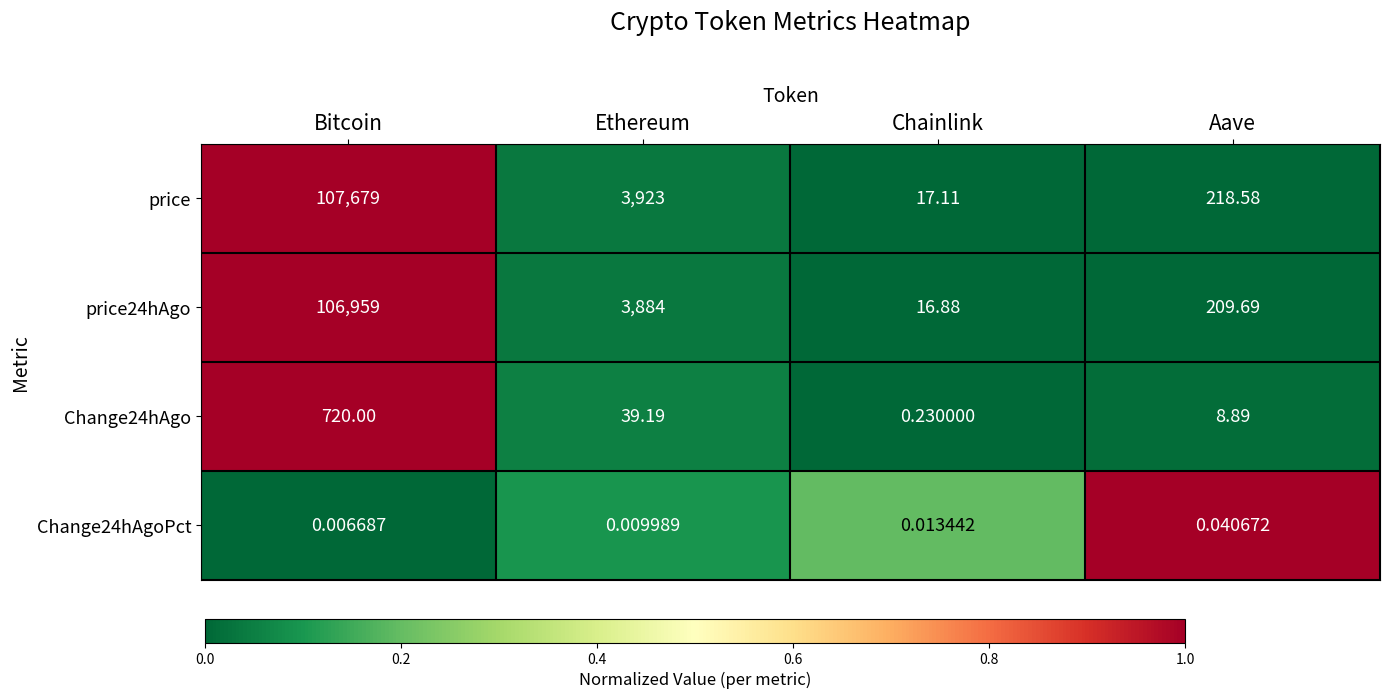

Which series changed the most between Bitcoin and Aave?

price